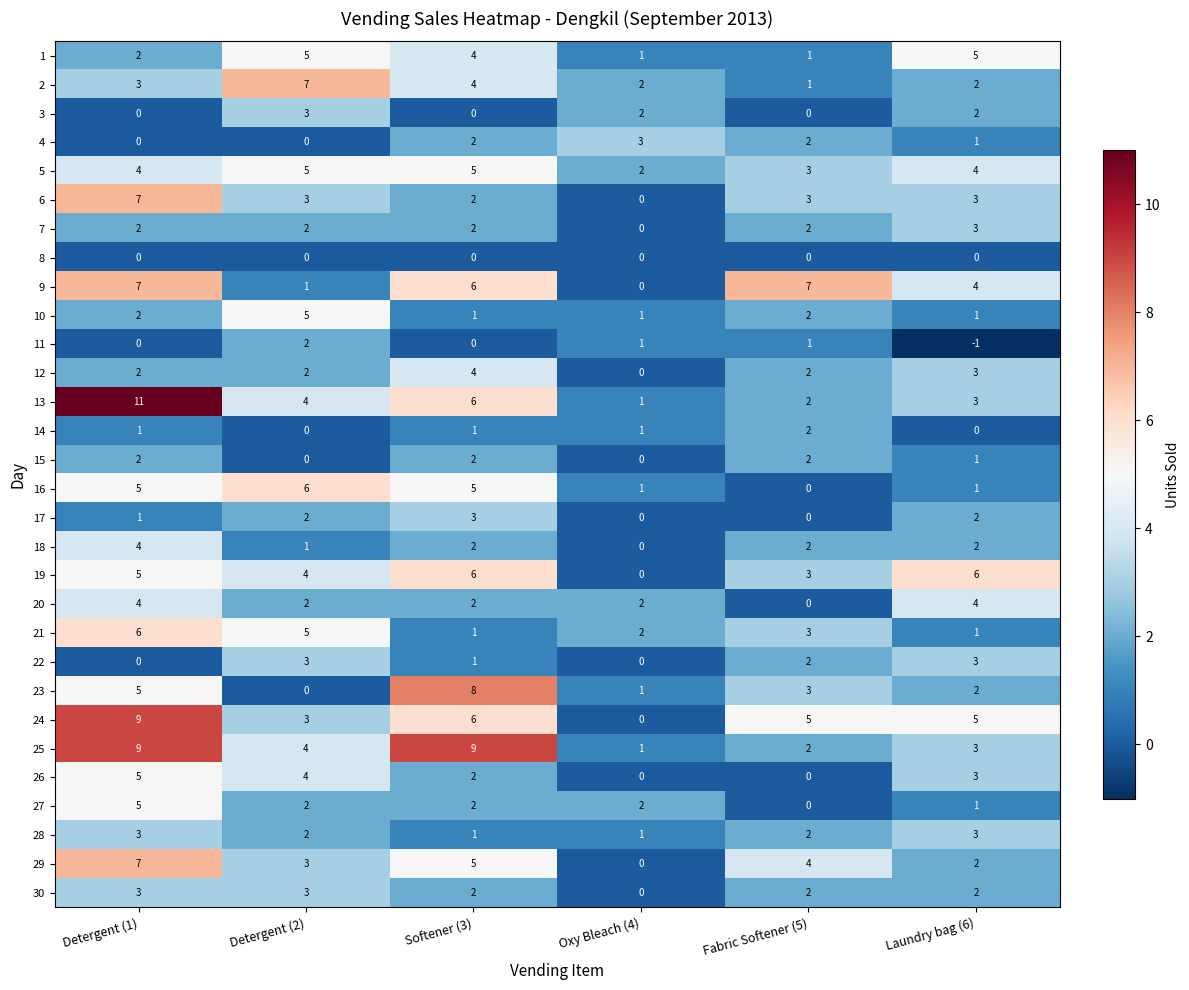

What is the maximum value shown in the chart?

11